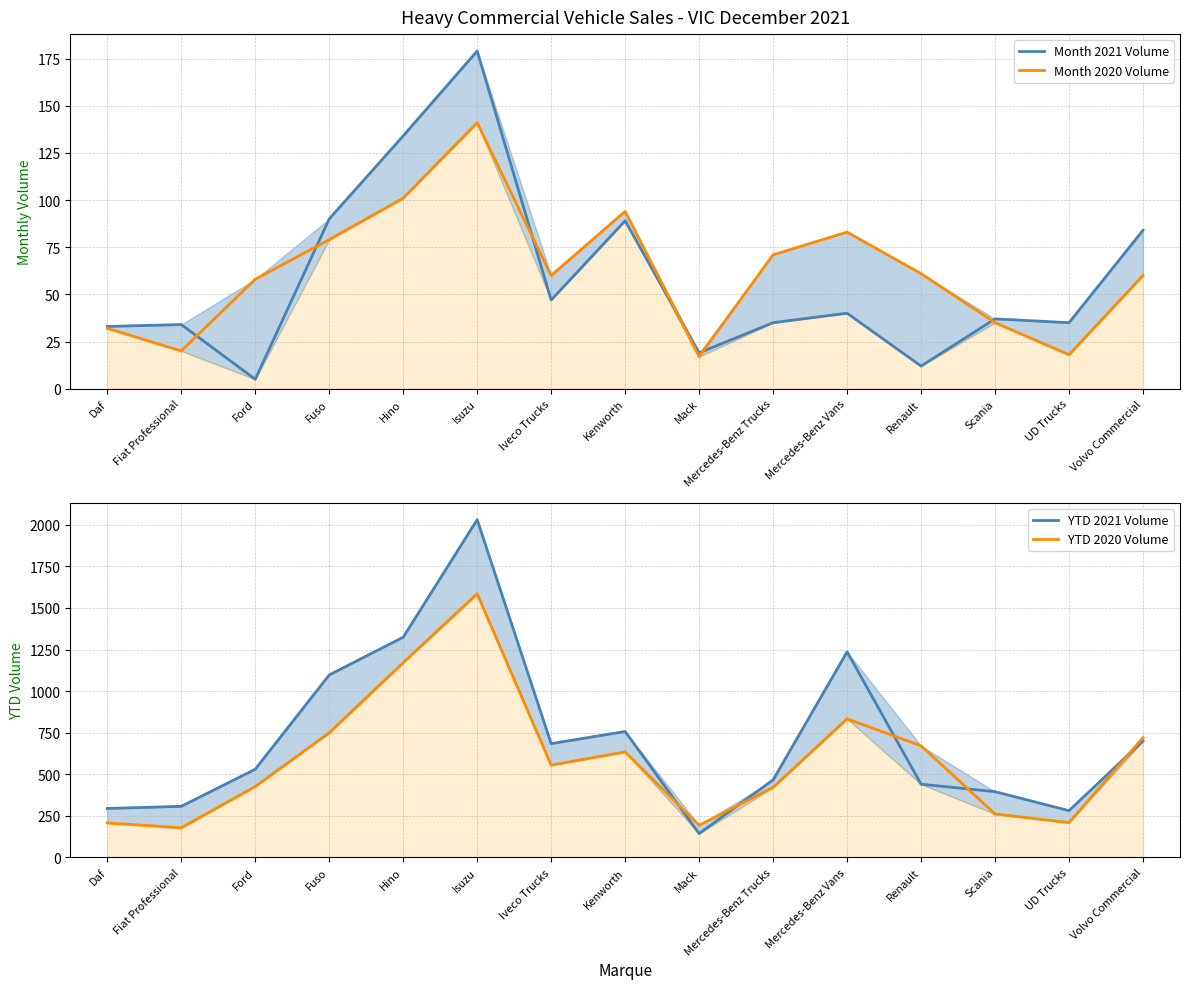

True or false: YTD 2020 Volume has a value of 1171 at Hino.

True